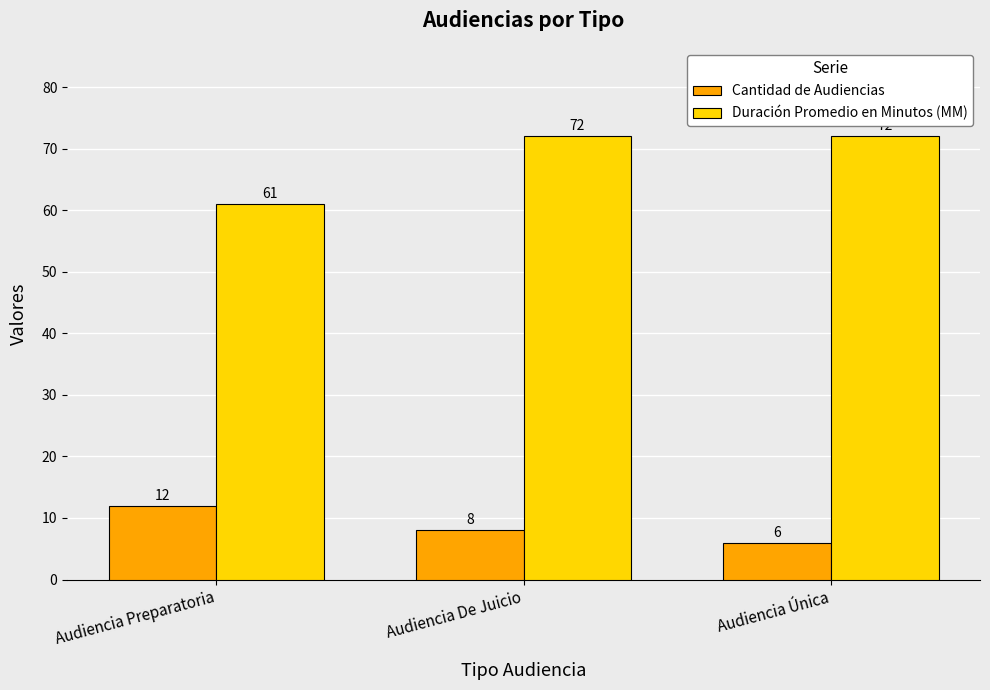

True or false: Cantidad de Audiencias has a value of 8 at Audiencia De Juicio.

True